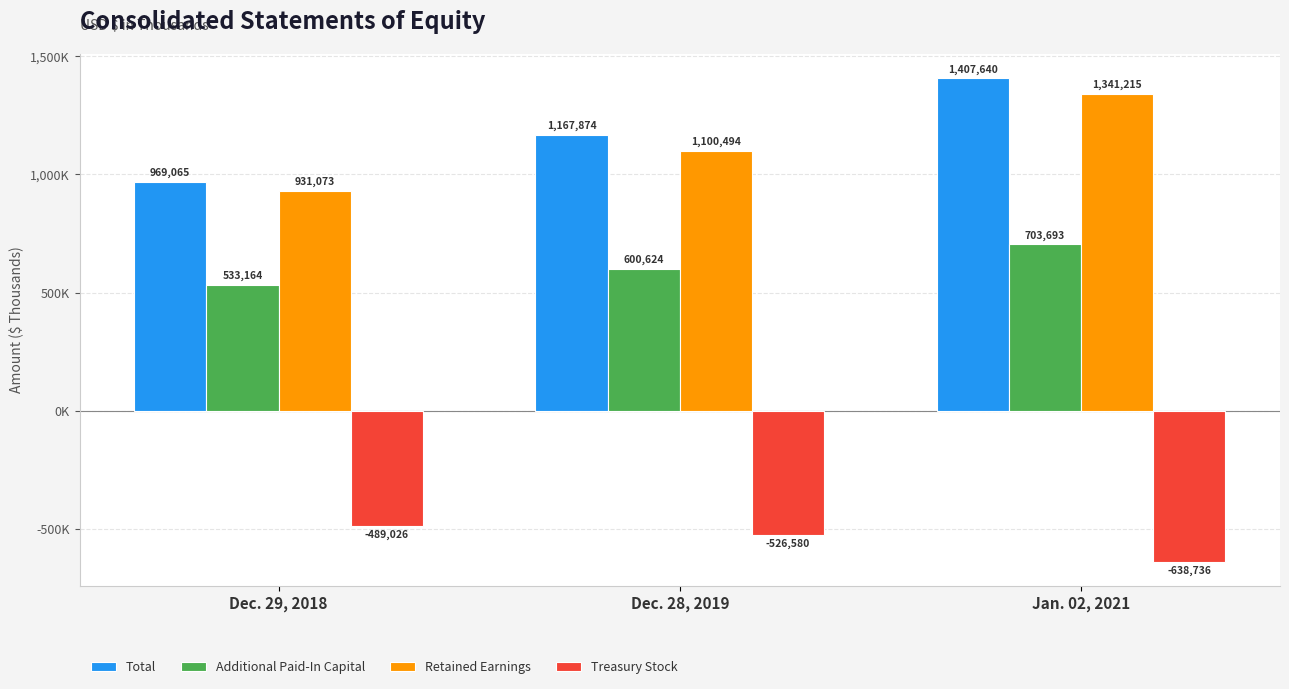

What is the value of the Retained Earnings bar at the 1st from the left?

931073